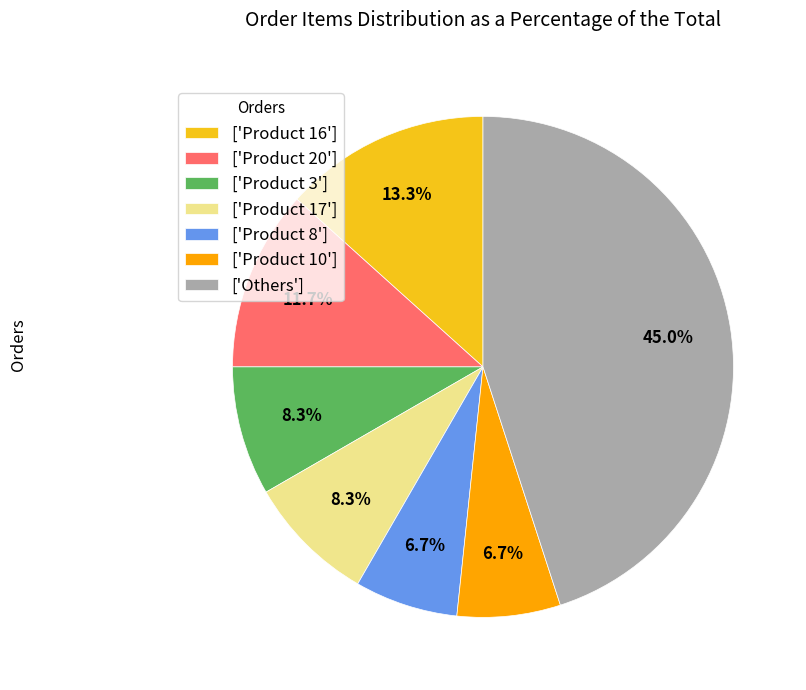

Approximately how many times larger is the value at ['Product 8'] compared to ['Product 17']?

0.8